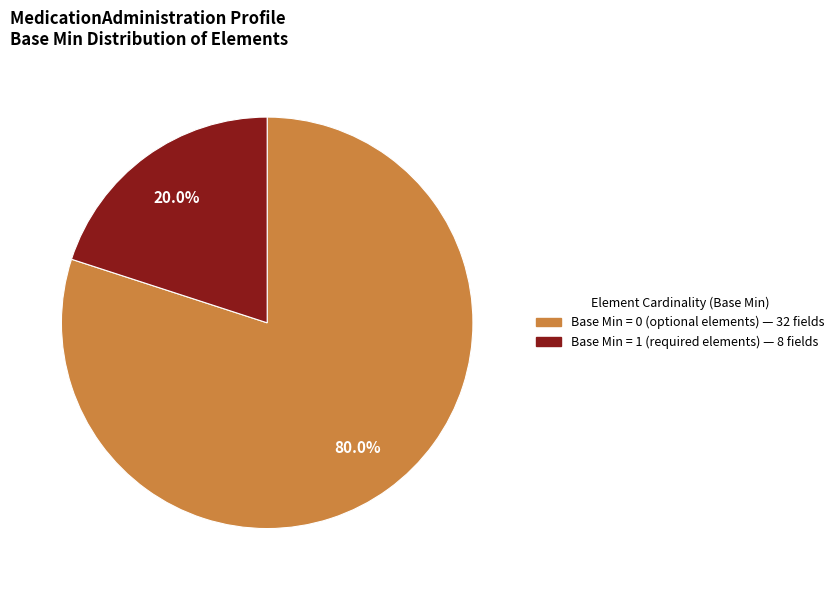

Is there a majority slice in this chart?

Yes